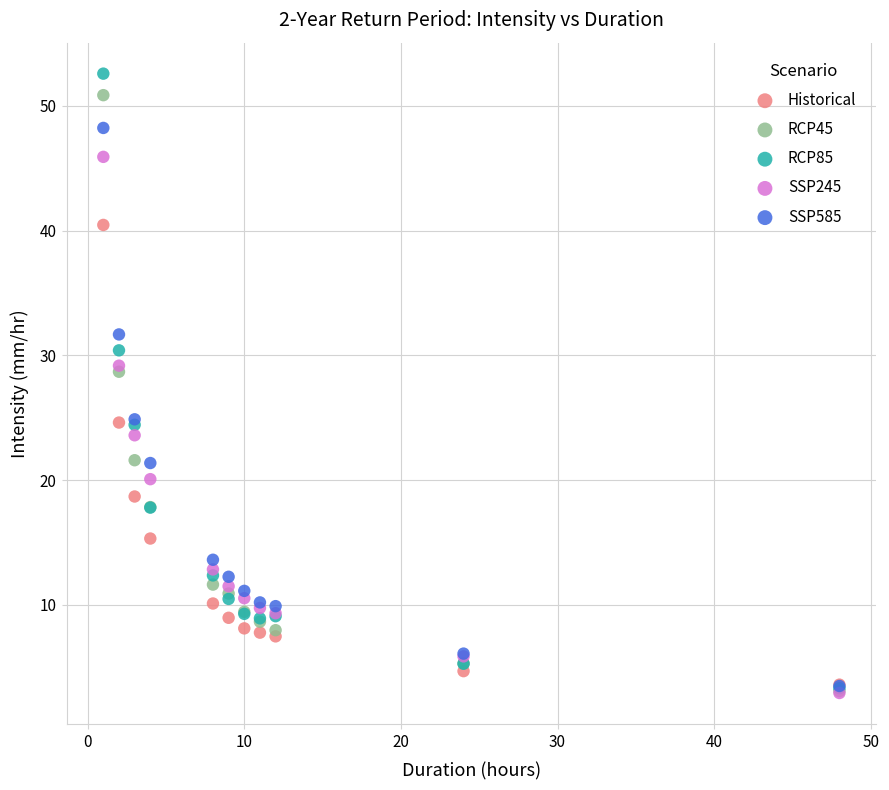

Which series has the widest spread of Y values?

RCP85